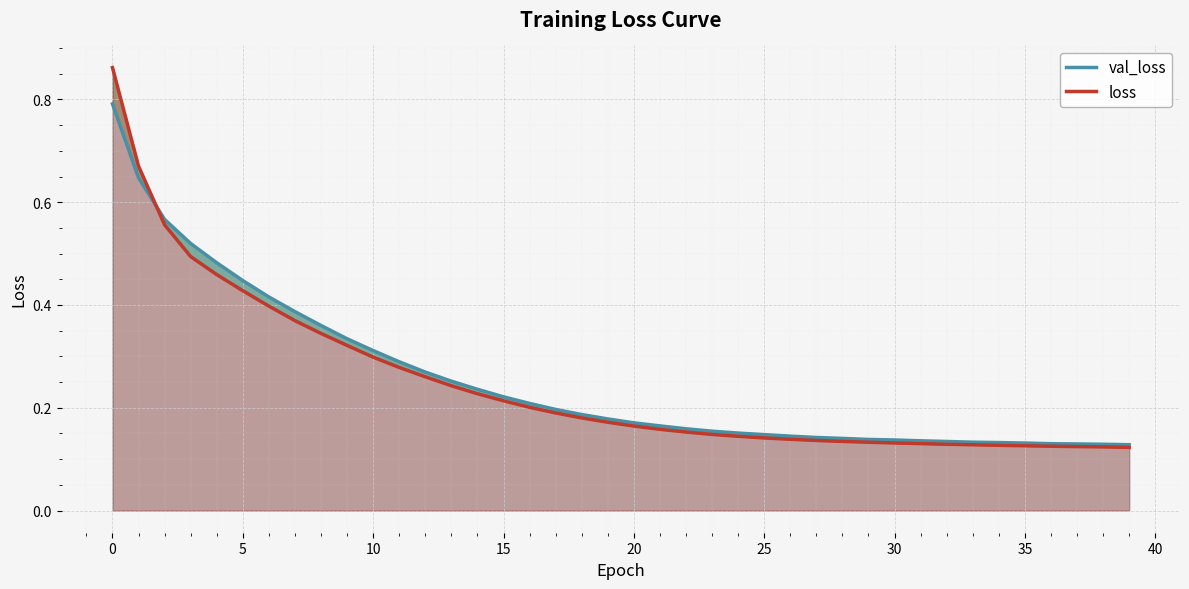

Count the number of categories in the chart.

40